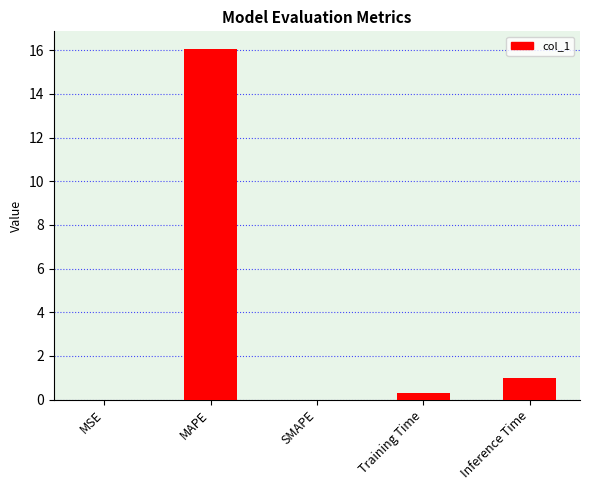

Which label corresponds to the largest value in the chart?

MAPE